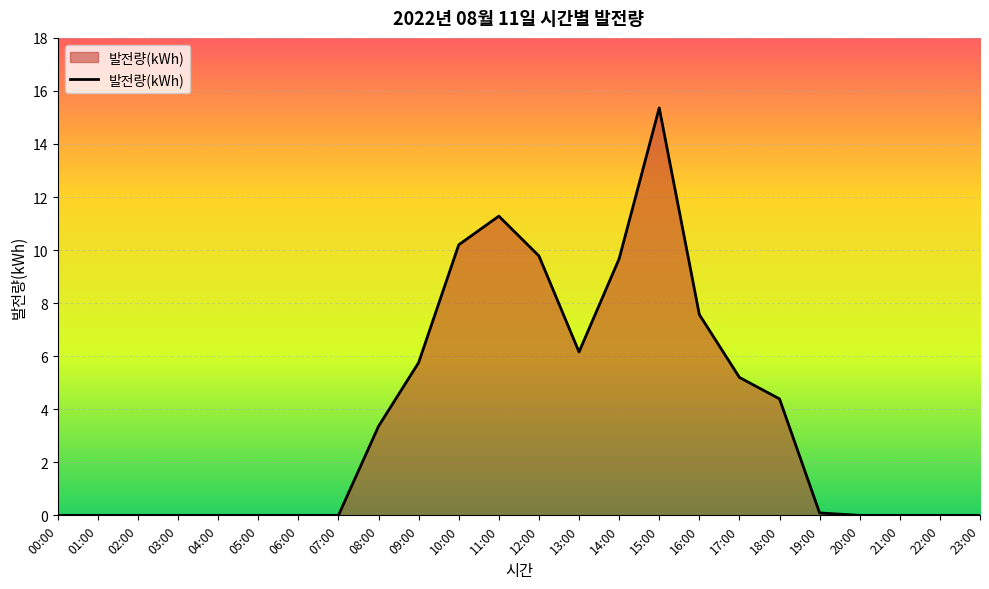

Reading right to left, list all the values displayed in this chart.

0.0	0.0	0.0	0.0	0.1	4.4	5.2	7.6	15.4	9.7	6.2	9.8	11.3	10.2	5.8	3.4	0.0	0.0	0.0	0.0	0.0	0.0	0.0	0.0